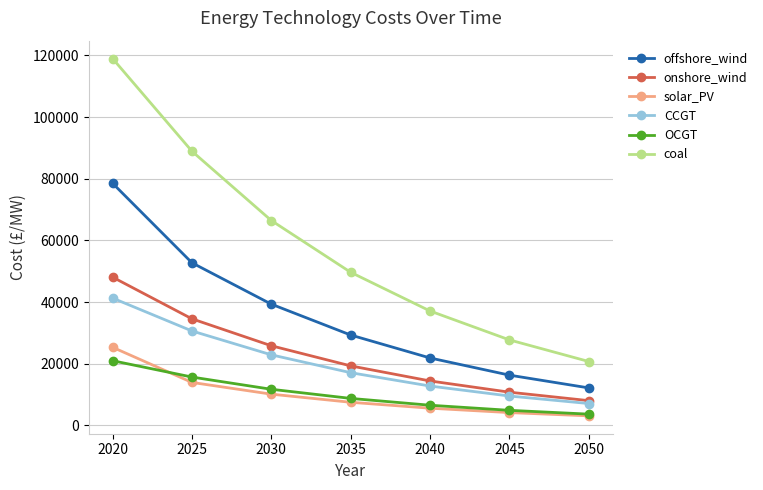

How many lines are shown in the chart?

6